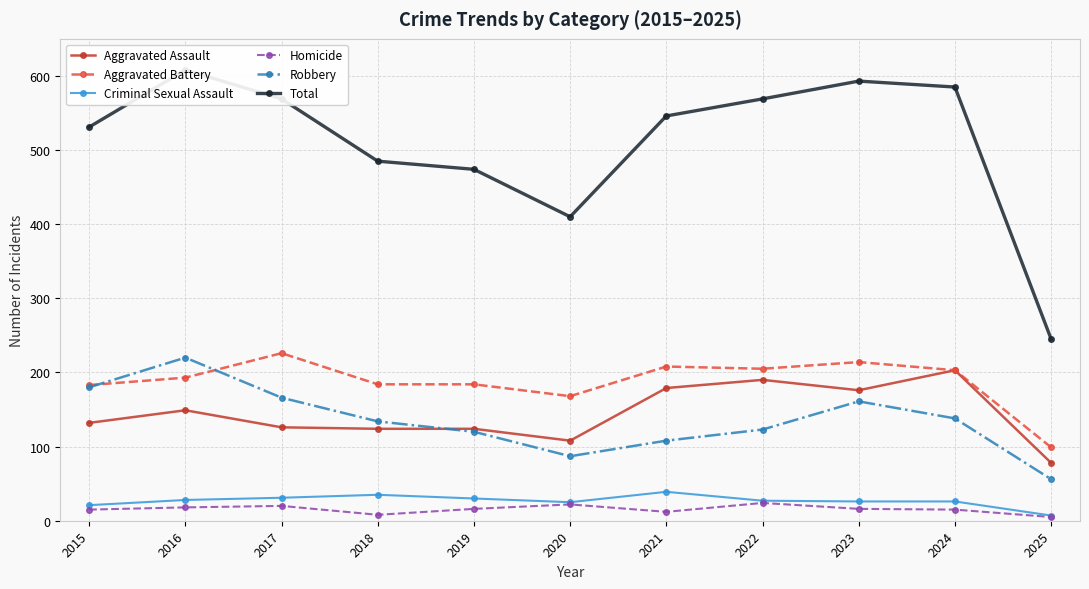

What is the highest value of the Aggravated Battery series?

226